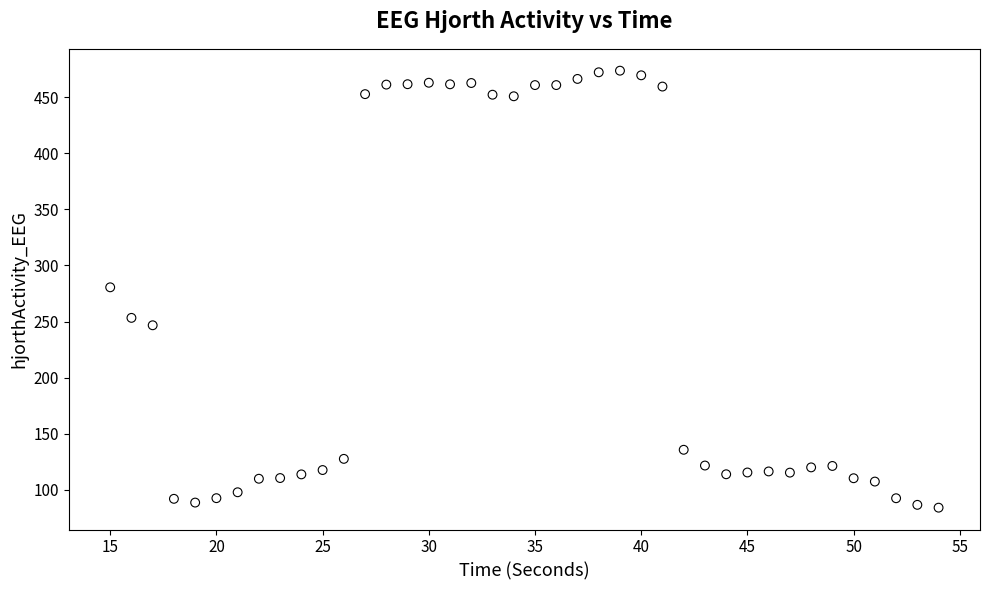

What is the range of X values (max minus min)?

39.0